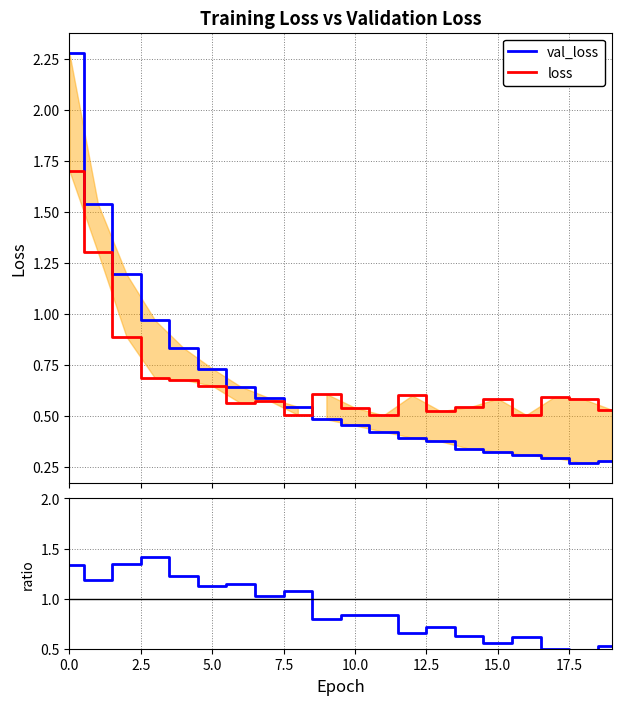

What is the maximum value for loss?

1.7